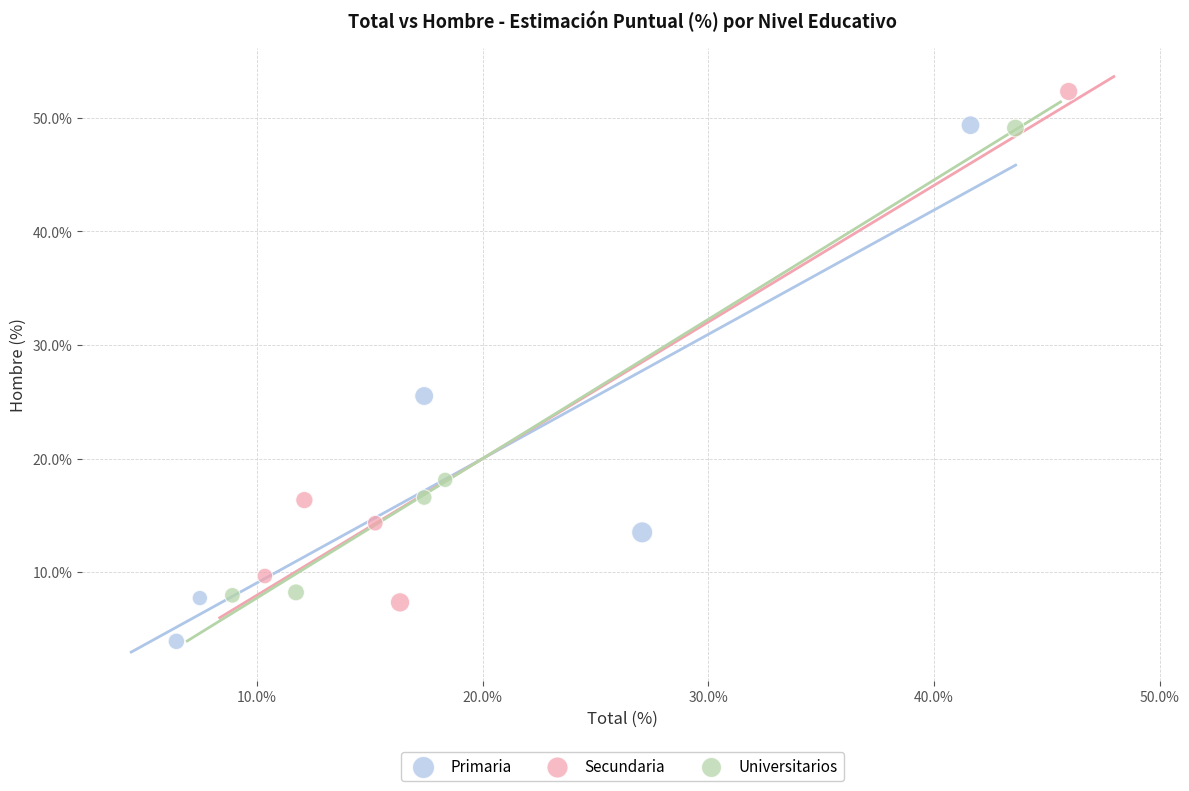

Which series reaches the maximum Y coordinate?

Secundaria